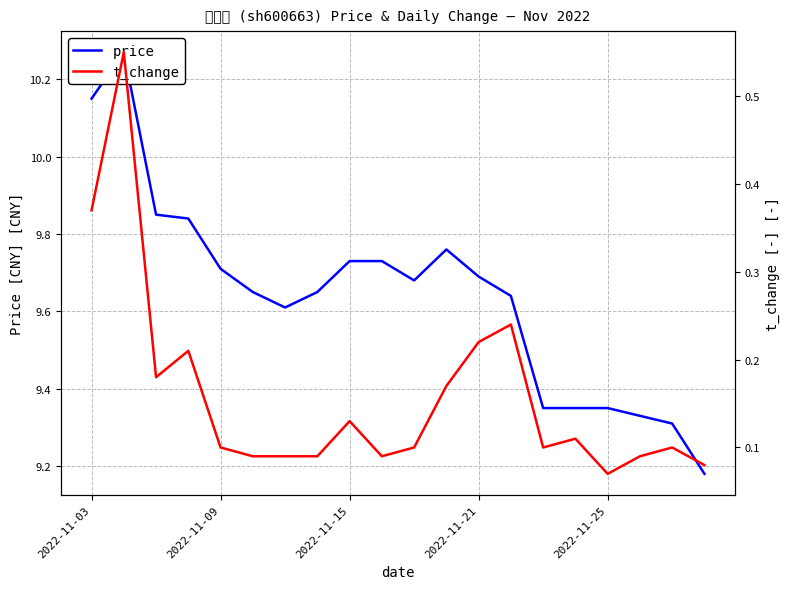

What is the average value of the t_change series?

0.2